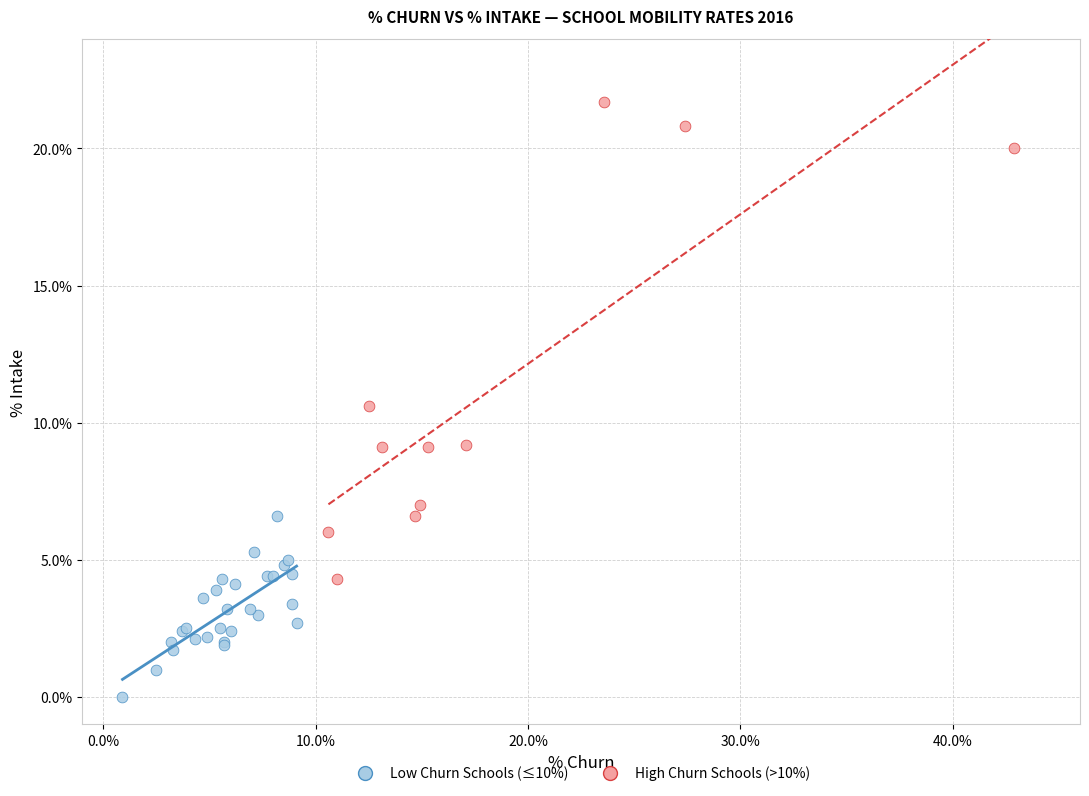

What are all the series names shown in the legend?

Low Churn Schools (≤10%), High Churn Schools (>10%)